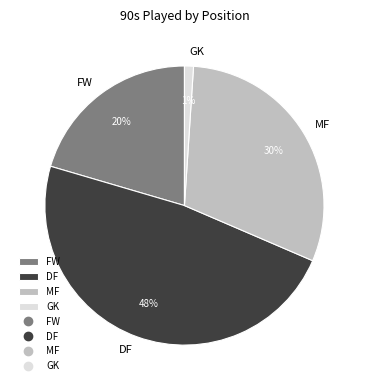

Is the sum of MF and DF greater than half?

Yes